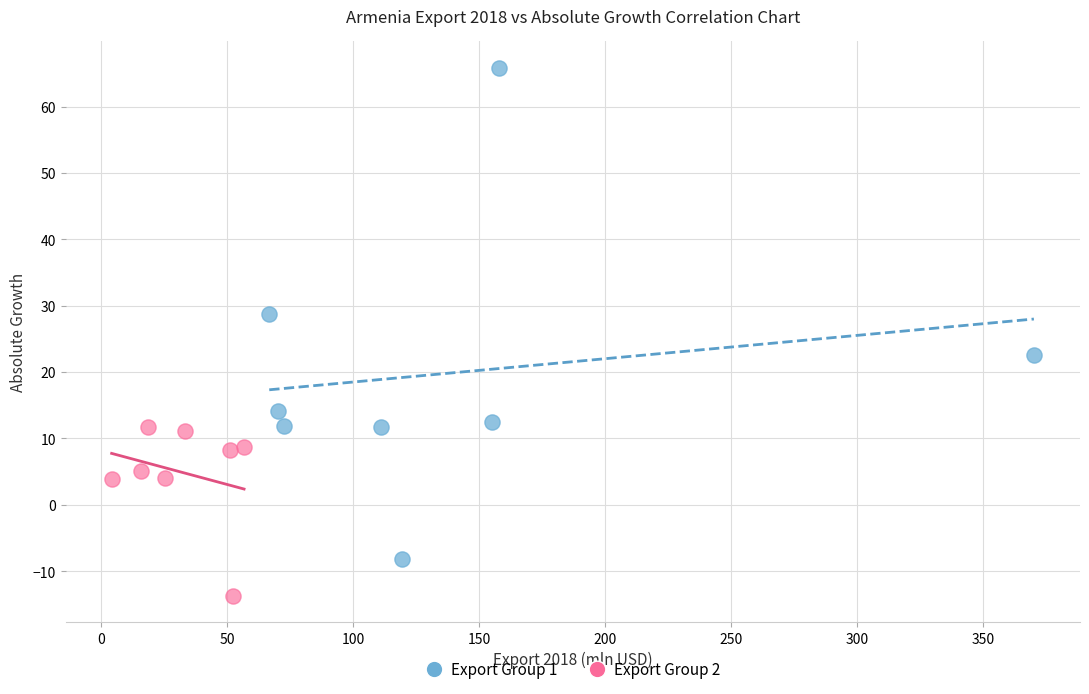

Which series has the widest spread of Y values?

Export Group 1